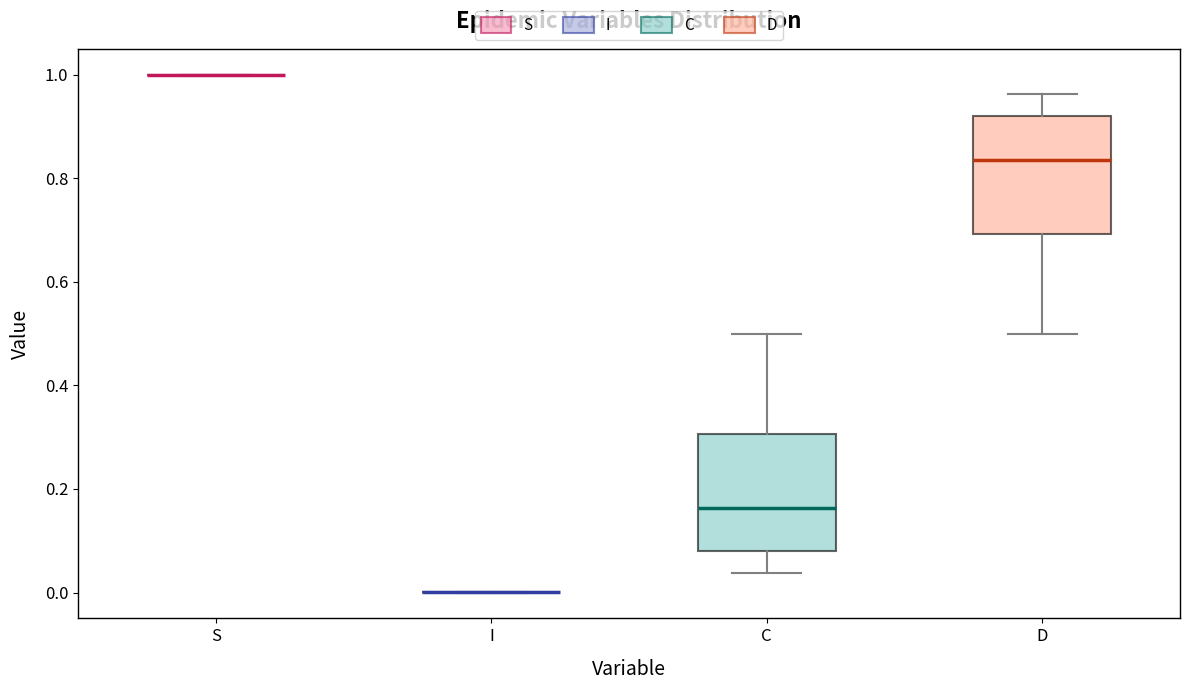

Reading left to right, transcribe this box plot: for each box, give where its median line is, the range the box spans, and where its two whiskers end, as read against the y-axis. The values are not printed on the chart, so give them approximately, as read against the axis.

S: box collapsed to a line at 1.00, whiskers 1.00 to 1.00
I: box collapsed to a line at 0.00, whiskers 0.00 to 0.00
C: median 0.16, box 0.08 to 0.30, whiskers 0.04 to 0.50
D: median 0.84, box 0.70 to 0.92, whiskers 0.50 to 0.96